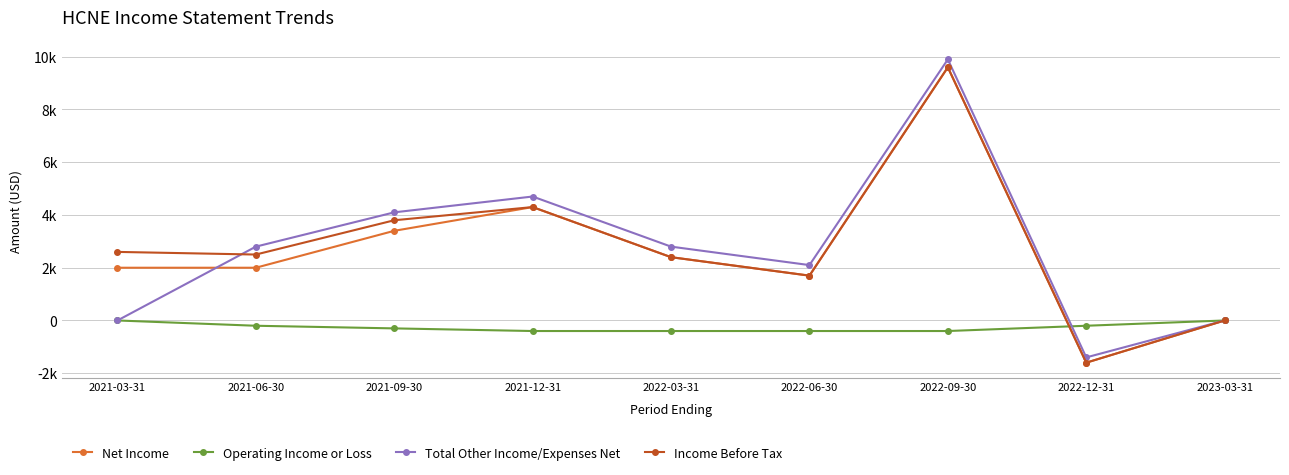

Does the chart have visible grid lines?

Yes